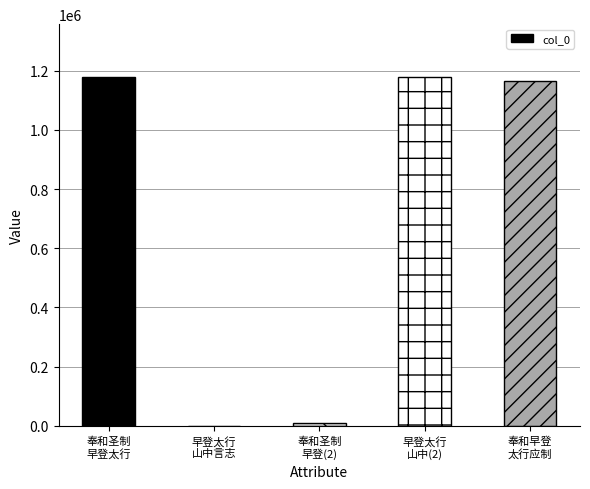

What is the greatest value displayed?

1180272